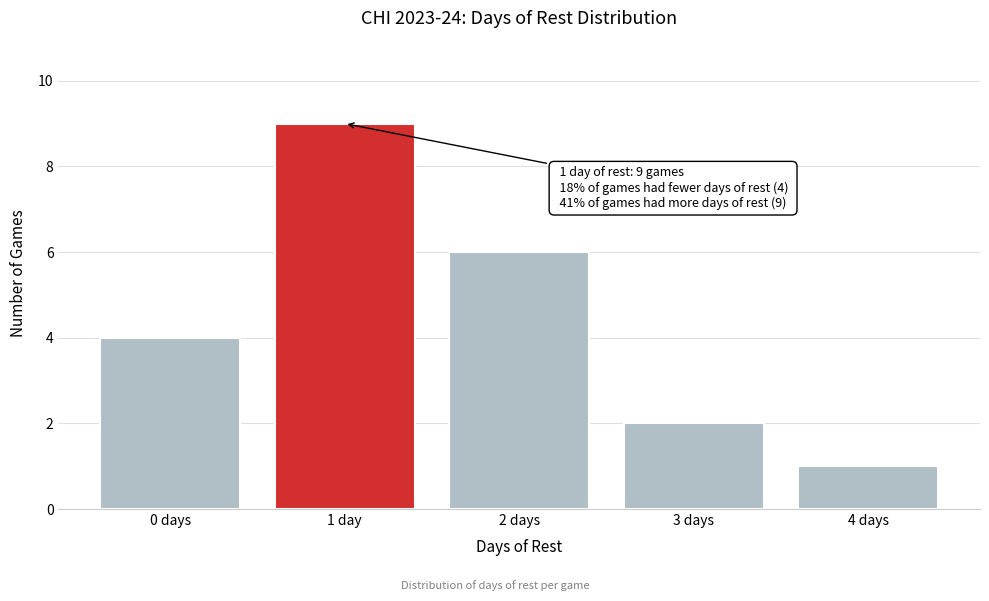

Reading left to right, what are all the values shown in this chart?

0 days=4	1 day=9	2 days=6	3 days=2	4 days=1